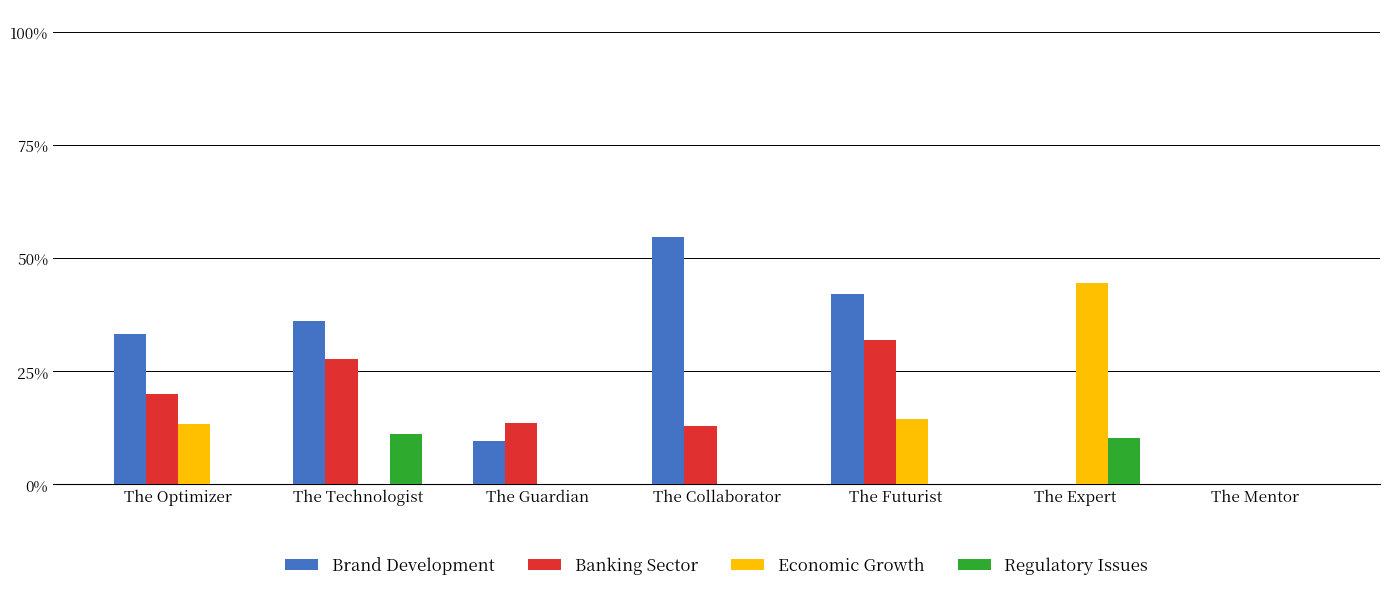

Where is Brand Development nearest to the value 27?

The Optimizer